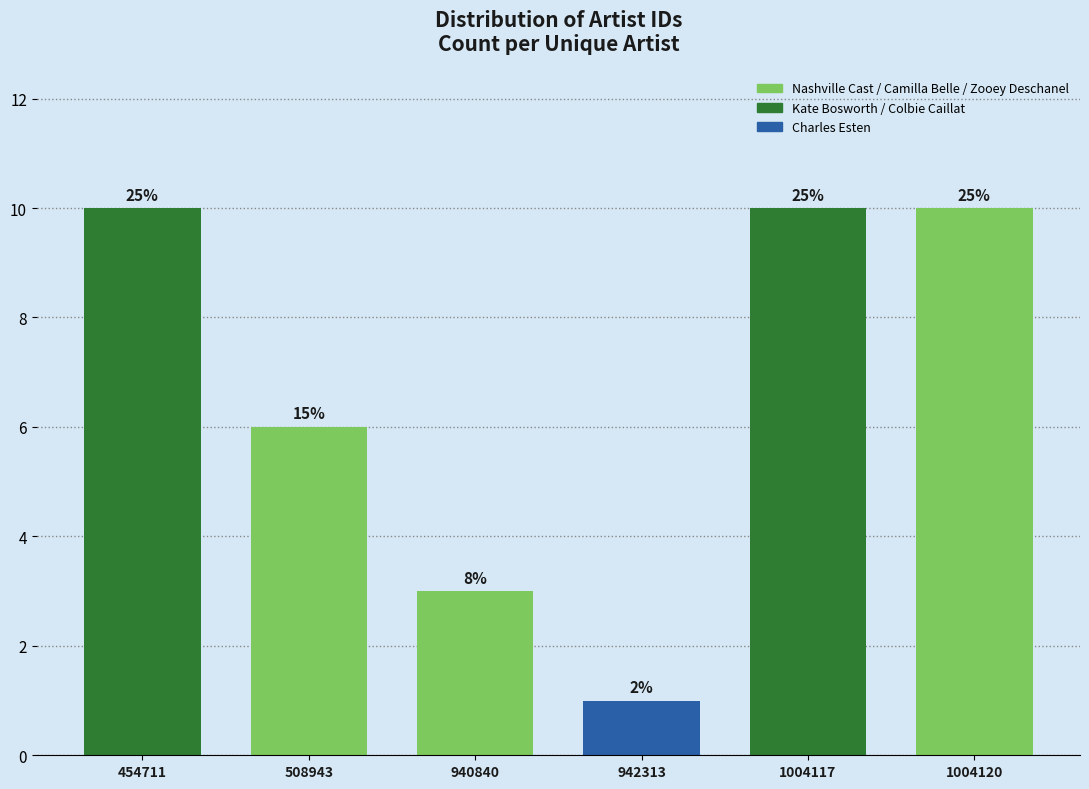

Does the chart contain any negative values?

No